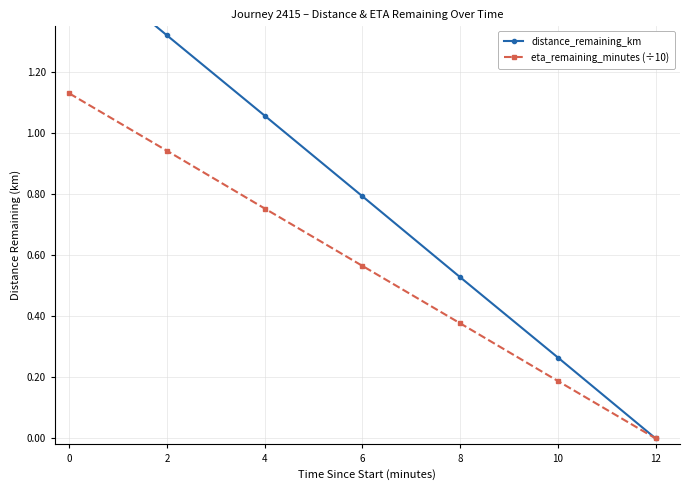

True or false: eta_remaining_minutes (÷10) and distance_remaining_km intersect in this chart.

False